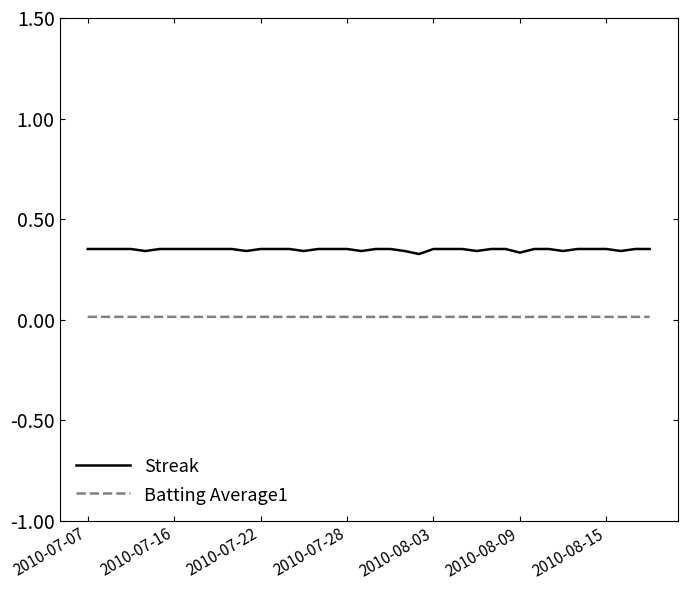

Which series has the largest range (max minus min)?

Streak